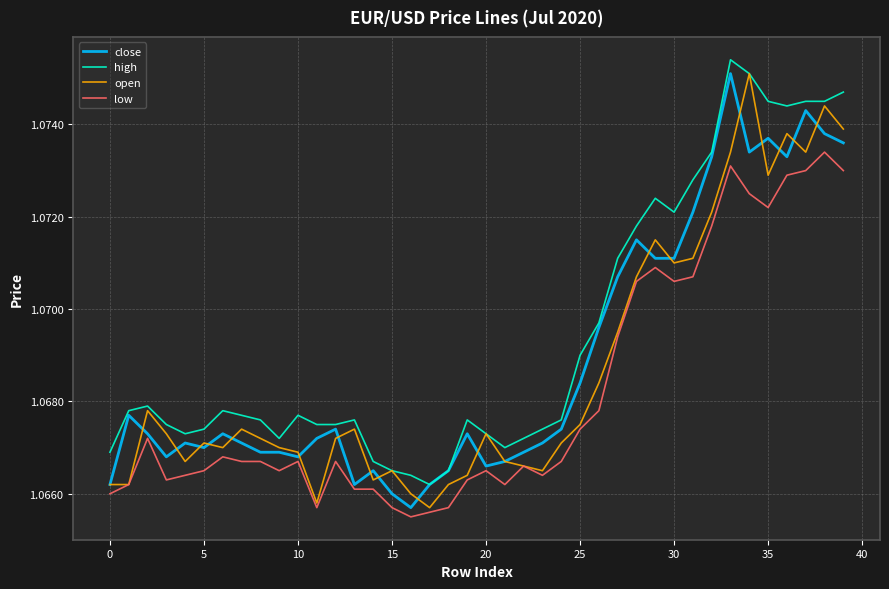

List the series in order of their overall mean, lowest first.

low, open, close, high